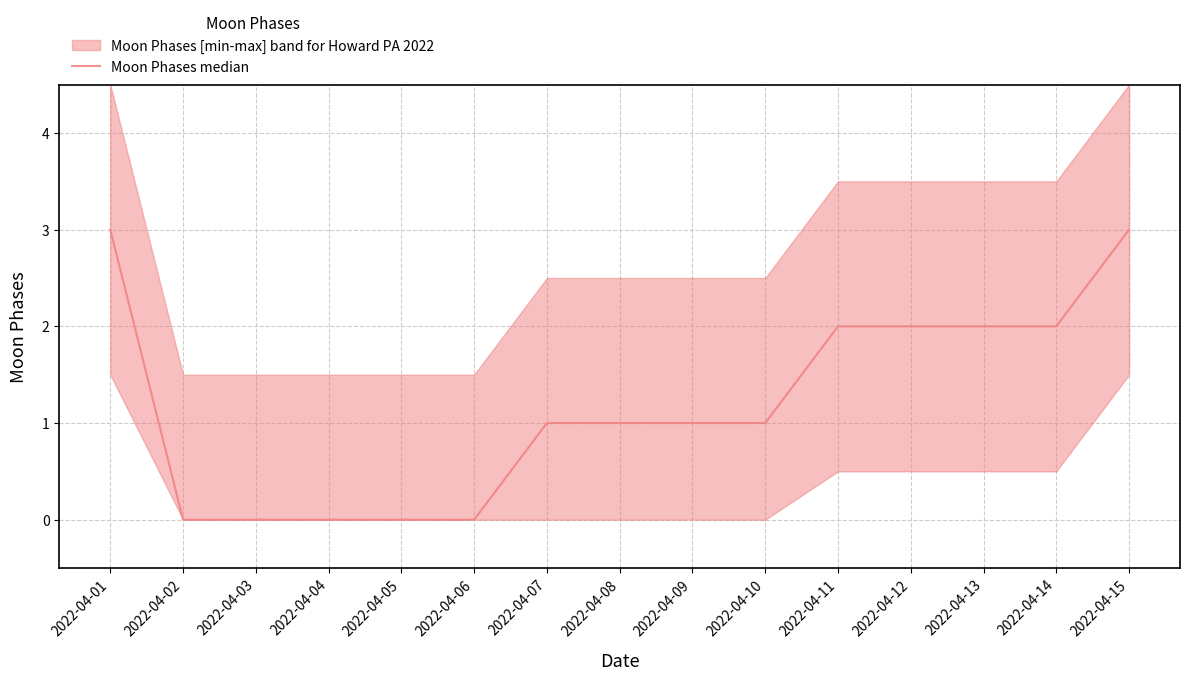

Does the chart have visible grid lines?

Yes